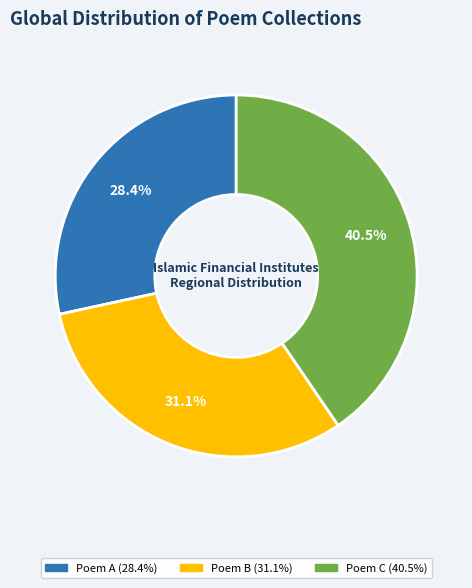

Does any single category account for the majority?

No